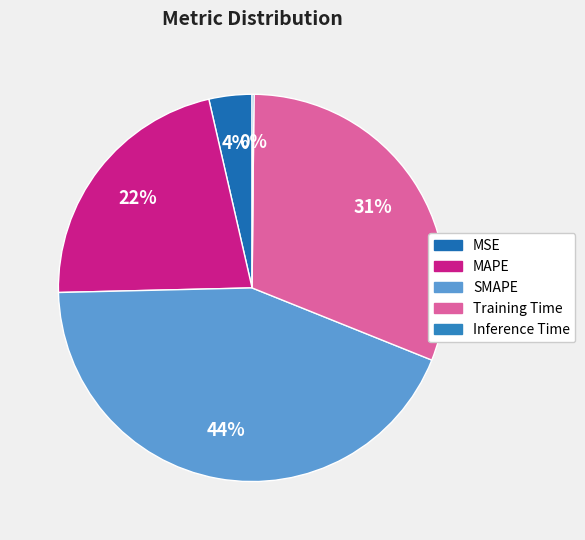

Count the number of slices in the pie.

5